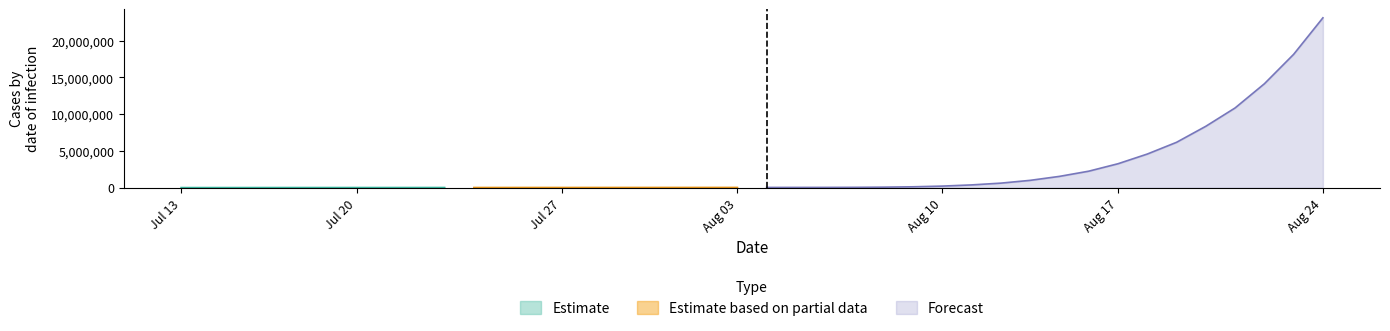

Is the value of Estimate at Jul 13 greater than the value of Estimate based on partial data at Jul 13?

No